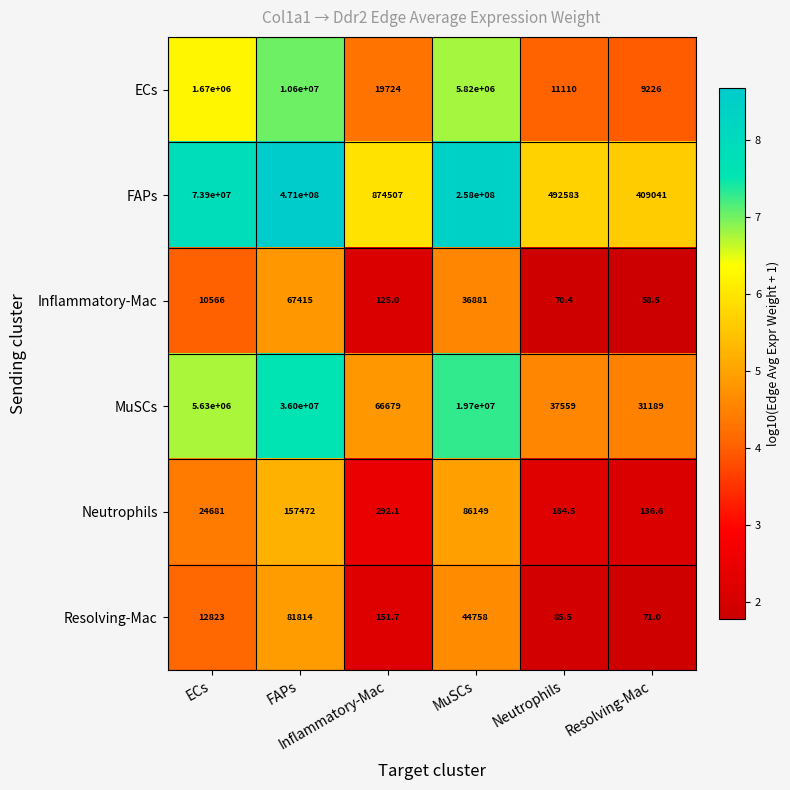

What is the minimum value shown in the chart?

58.5